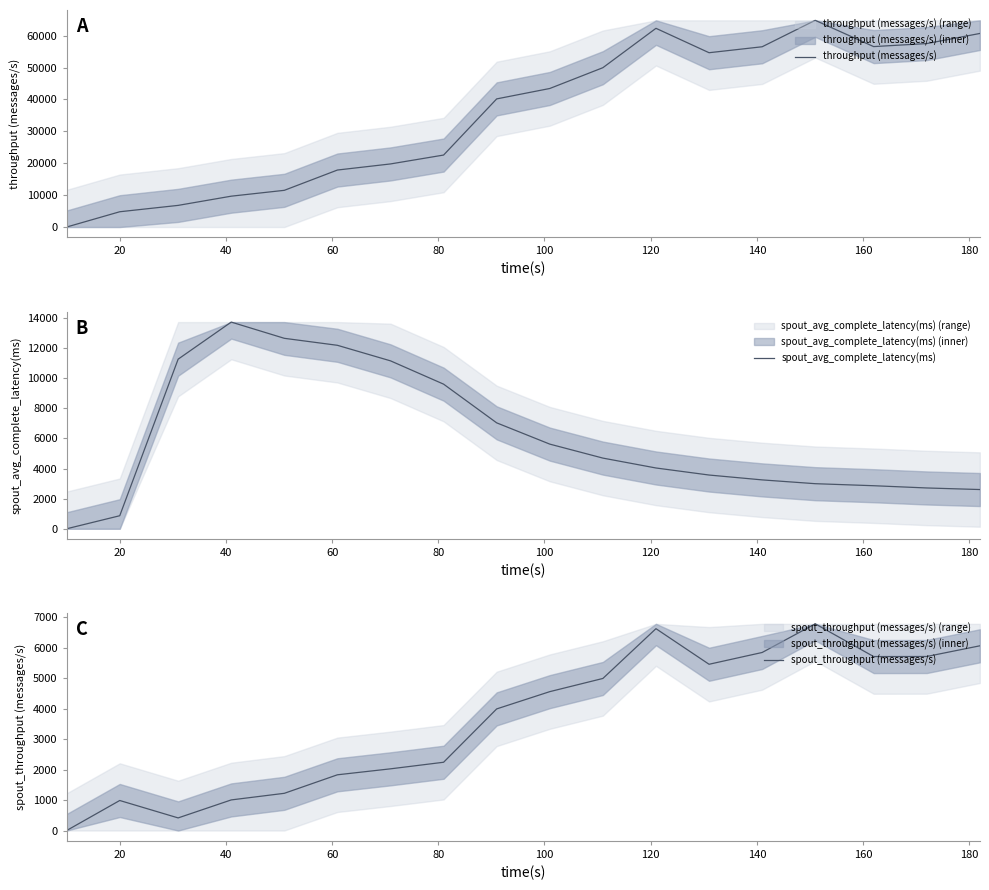

Is this an area chart (filled region under the line)?

No